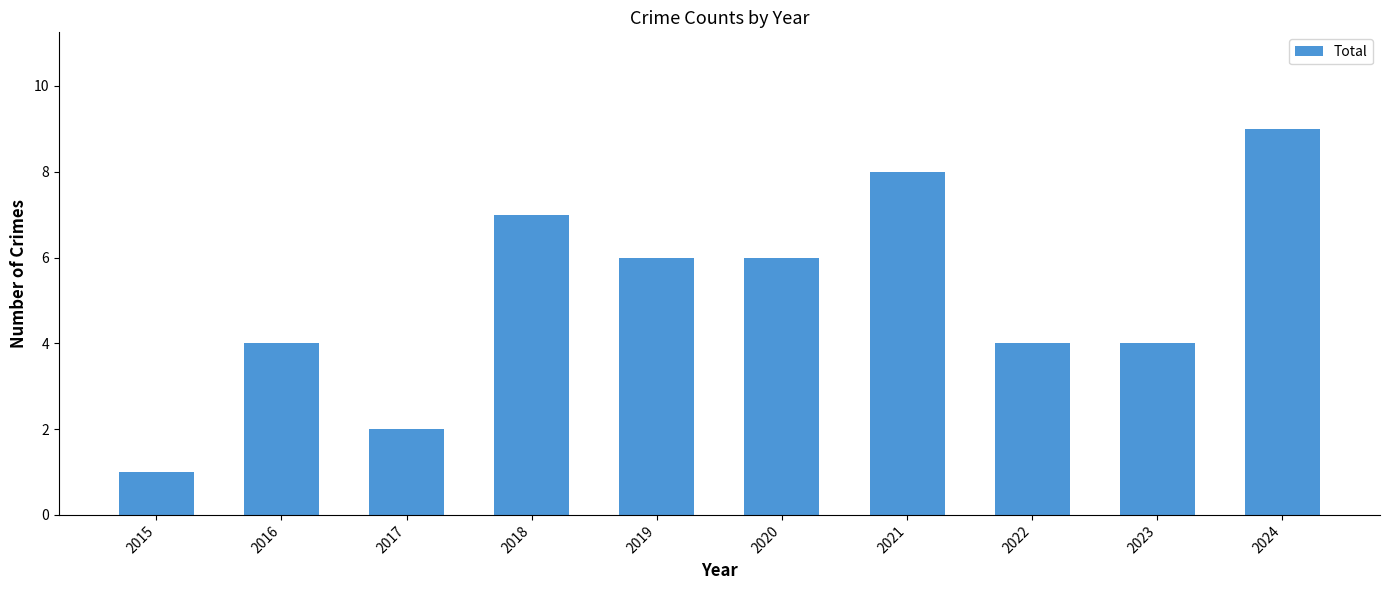

What is the average value?

5